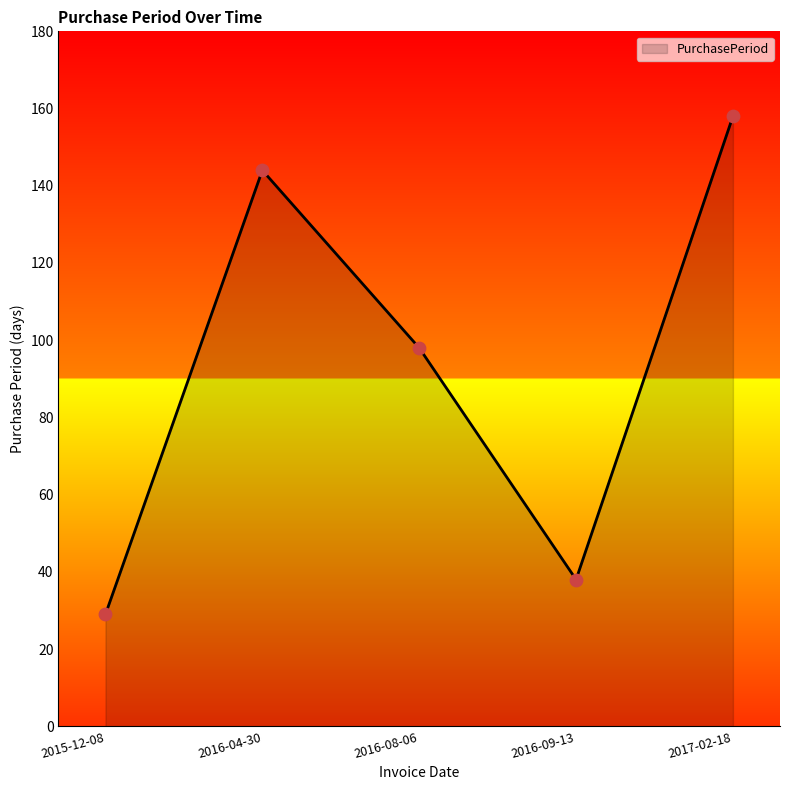

What is the ratio of the value at 2016-09-13 to the value at 2015-12-08?

1.3